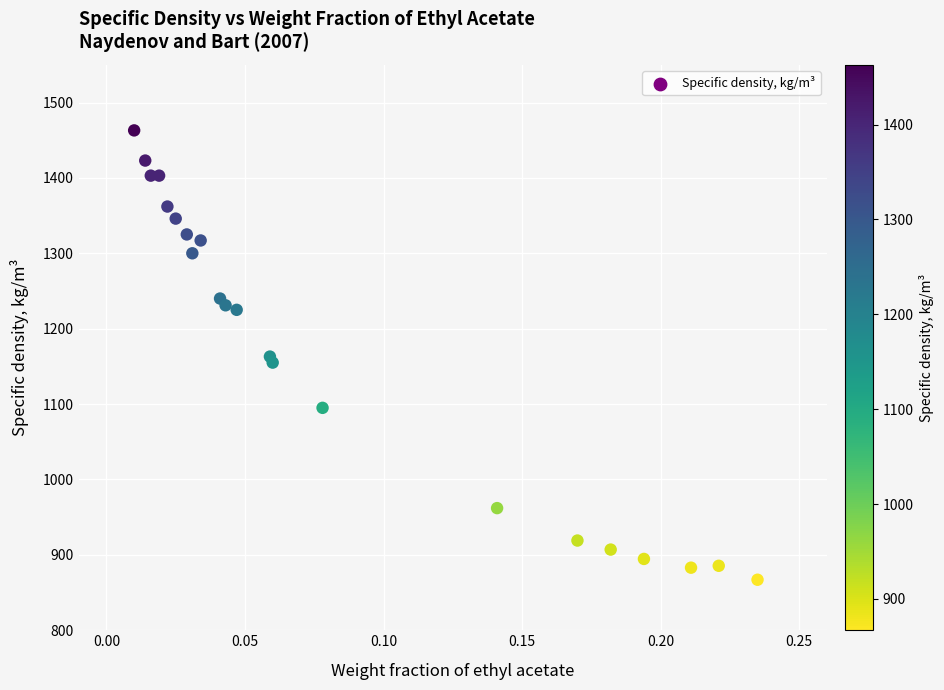

What is the range of Y values (max minus min)?

596.0